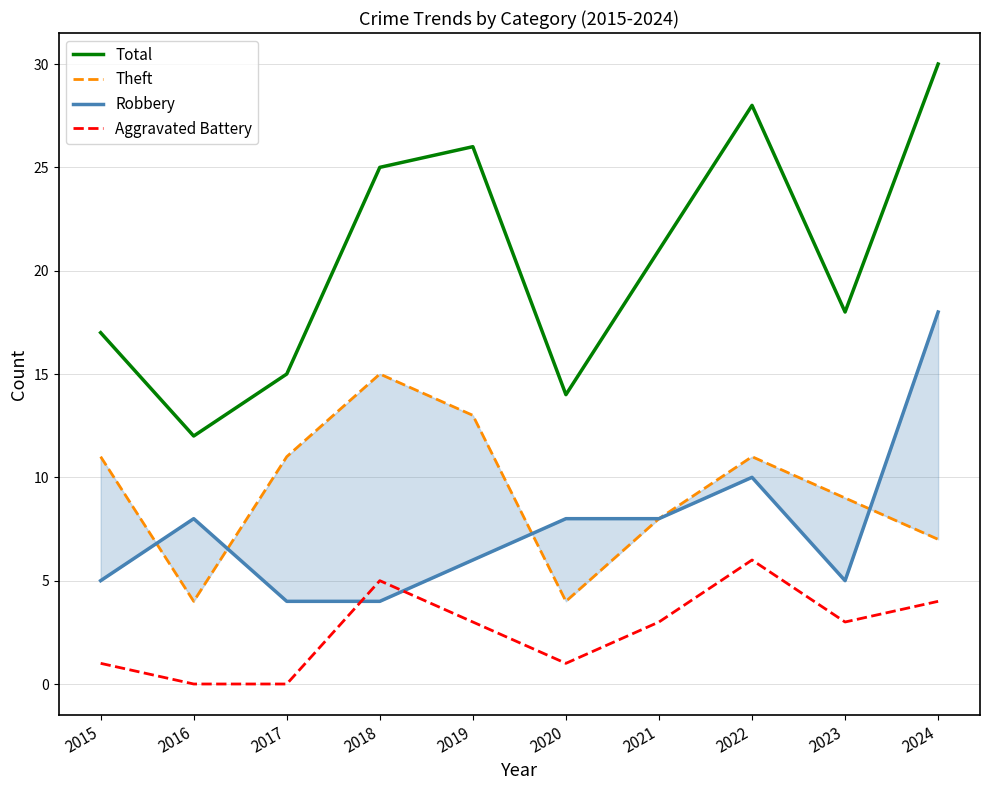

List the series in order of their peak value, highest first.

Total, Robbery, Theft, Aggravated Battery